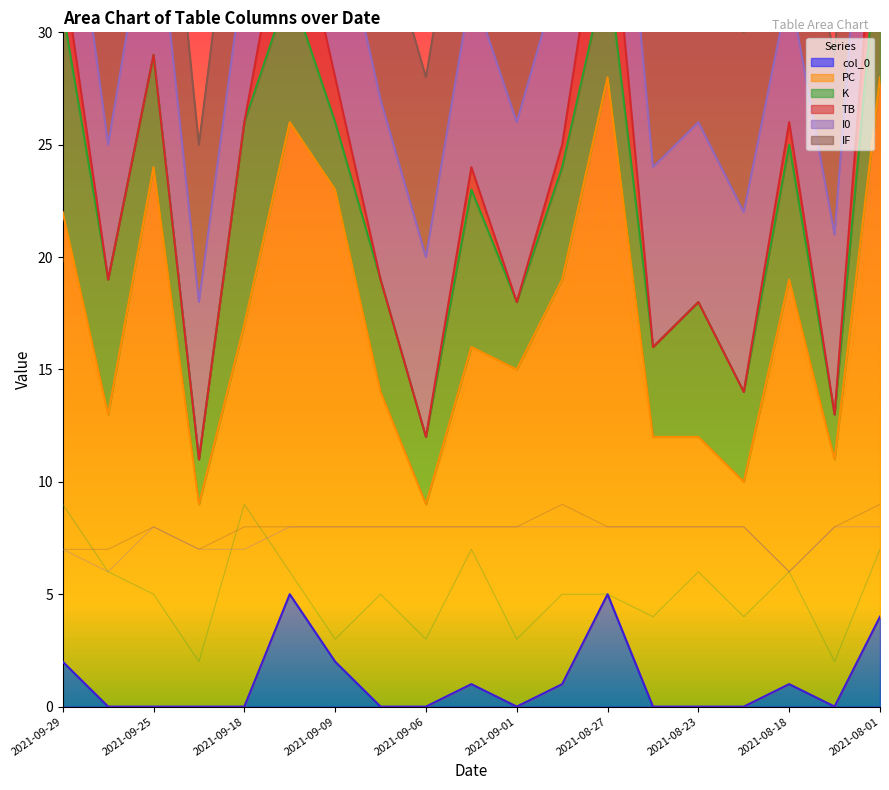

Read the K value at 2021-09-06.

3